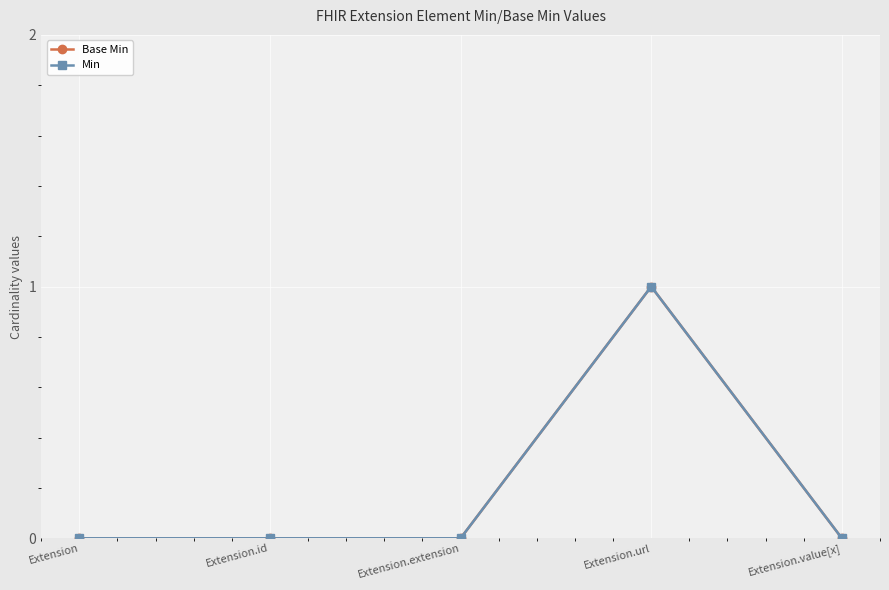

What is the value of the Min point at the 4th from the left?

1